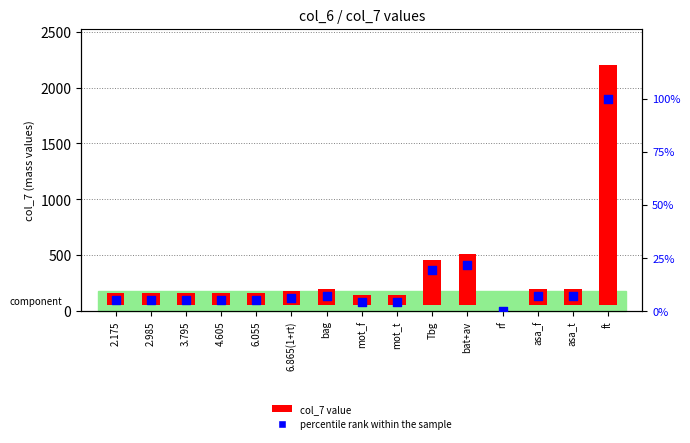

Which series has the widest spread of Y values?

col_7 value